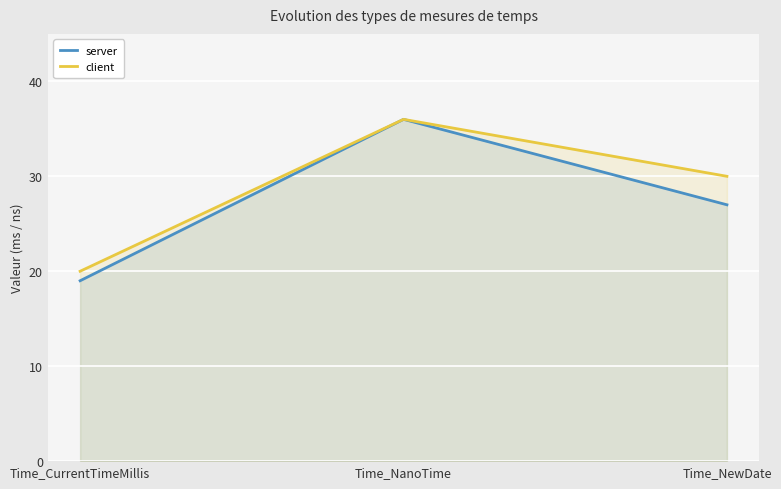

What is the difference between the second highest and minimum values in the client series?

10